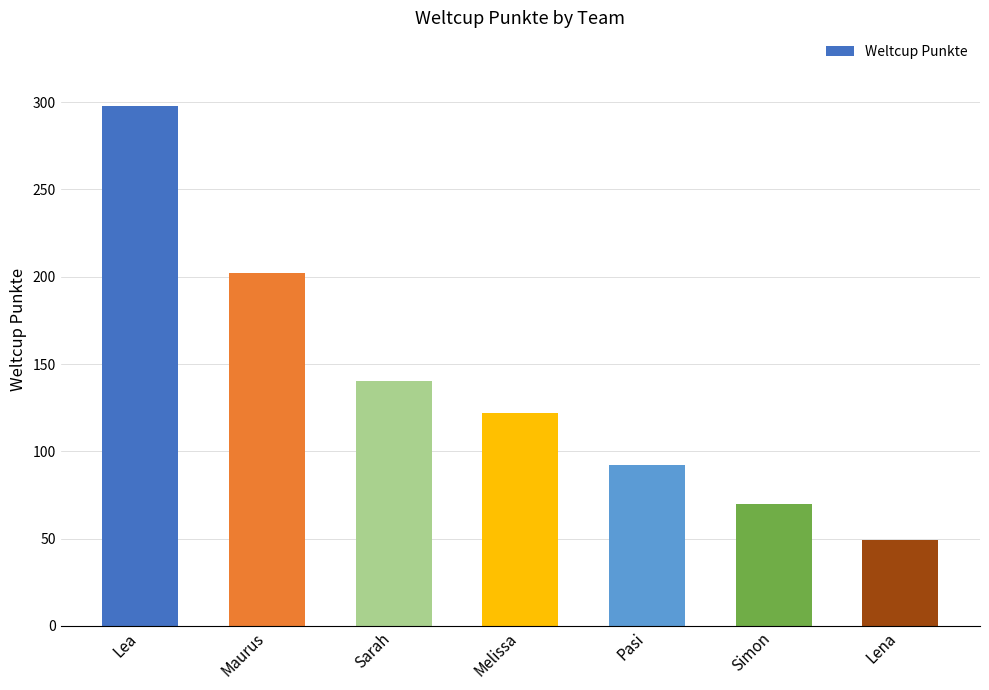

What is the minimum value shown in the chart?

49